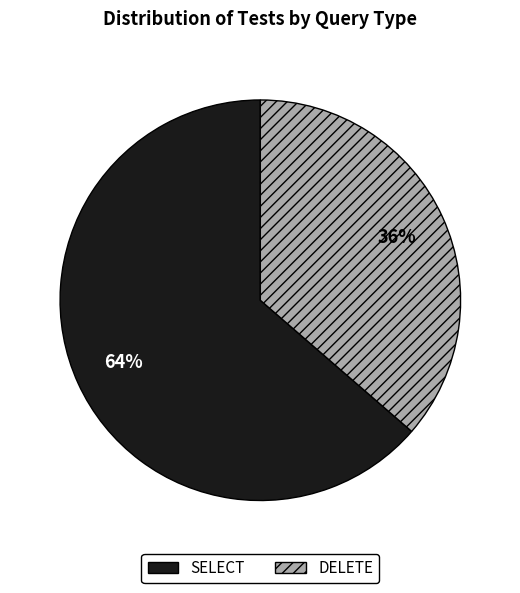

Rank the categories by value from highest to lowest.

SELECT, DELETE